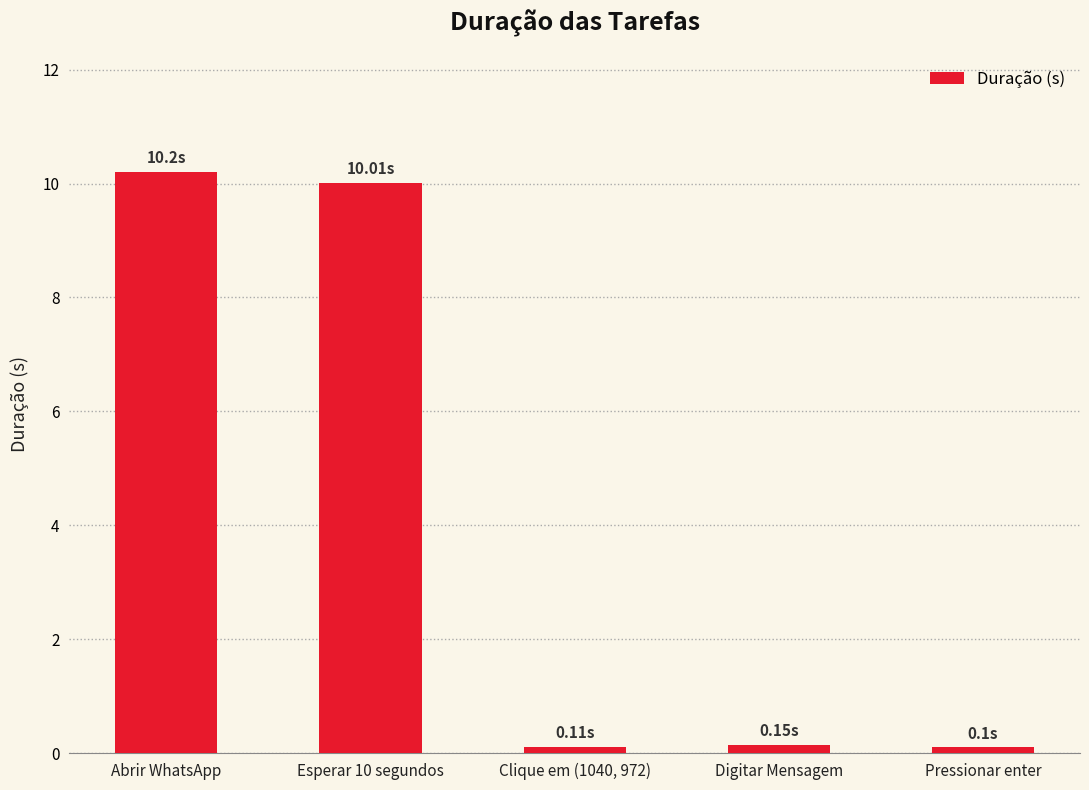

List the labels in order of value, largest first.

Abrir WhatsApp, Esperar 10 segundos, Digitar Mensagem, Clique em (1040, 972), Pressionar enter